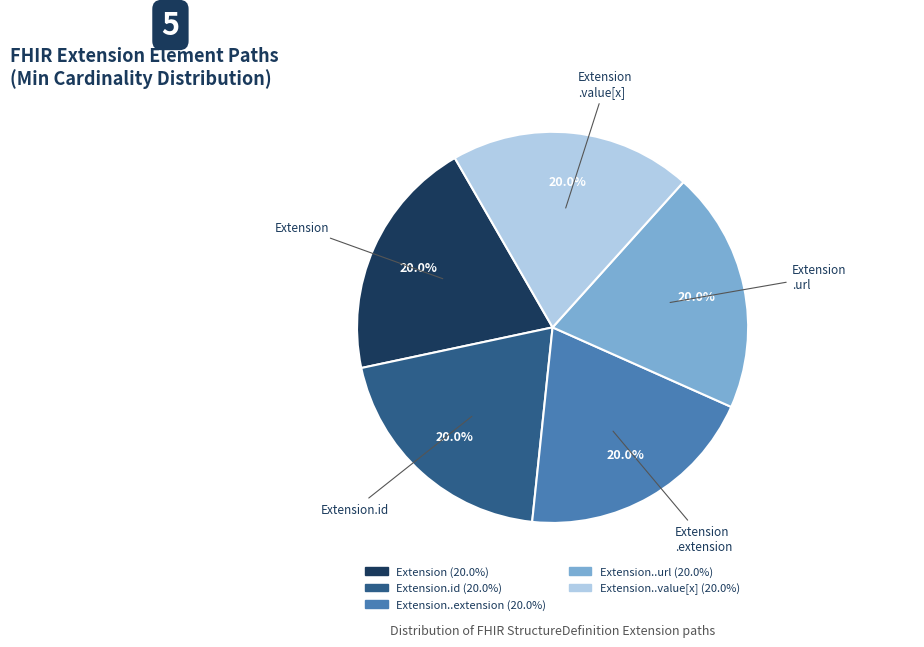

Is there a majority slice in this chart?

No